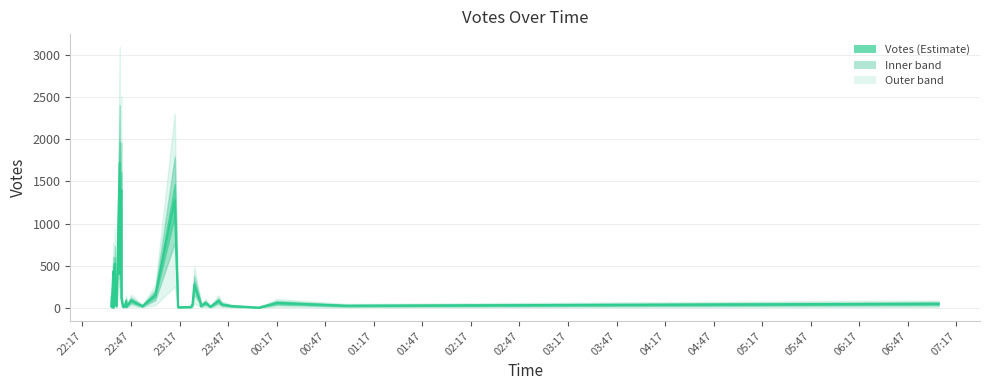

What is the greatest value displayed?

1719